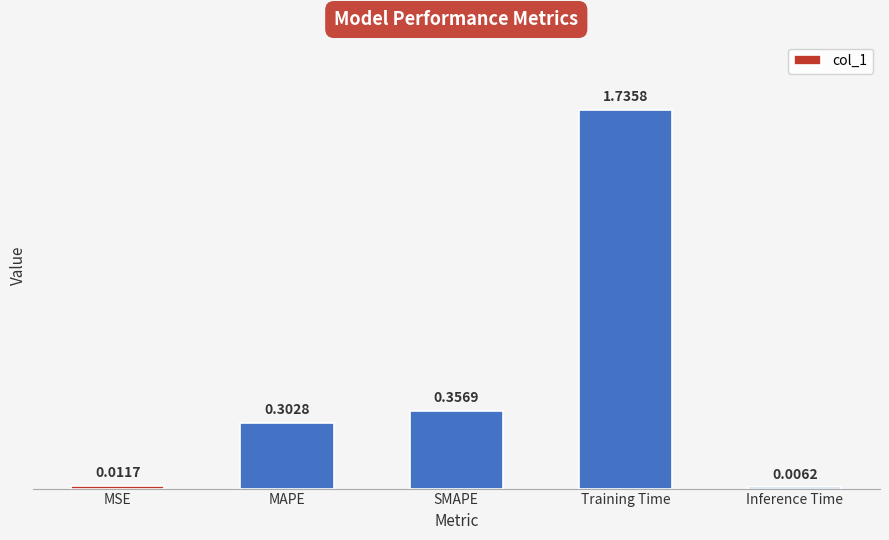

At which label is the value closest to 0?

Inference Time